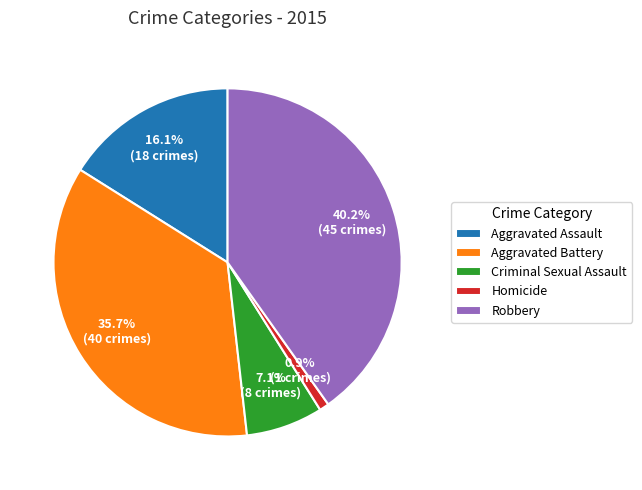

To the nearest percent, what percentage of the pie is Aggravated Assault?

16%